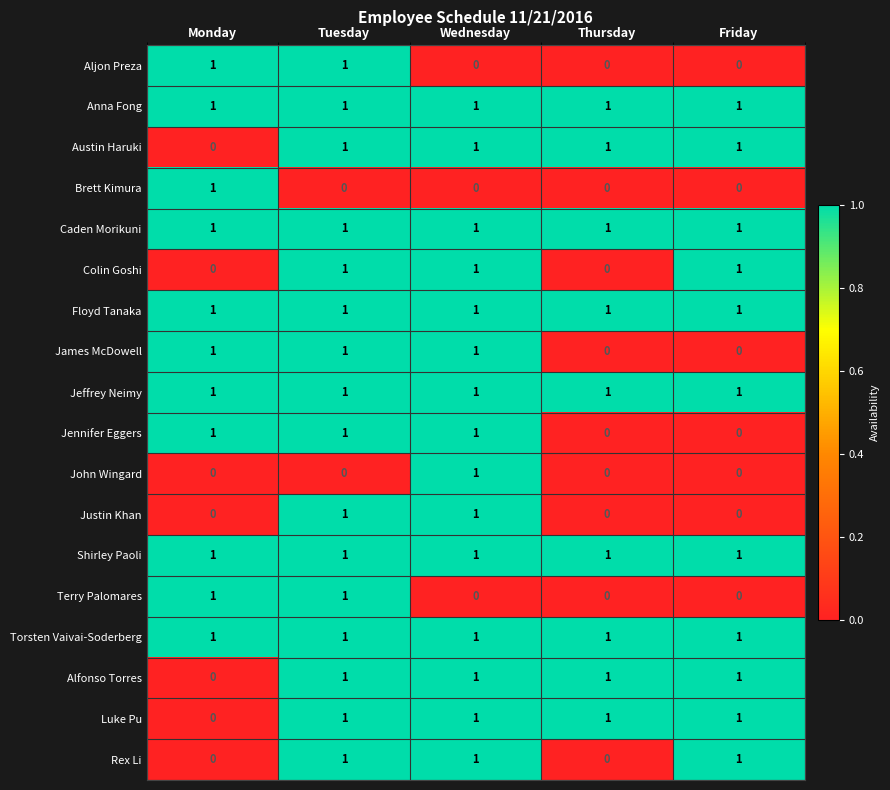

What is the sum of all Austin Haruki values?

4